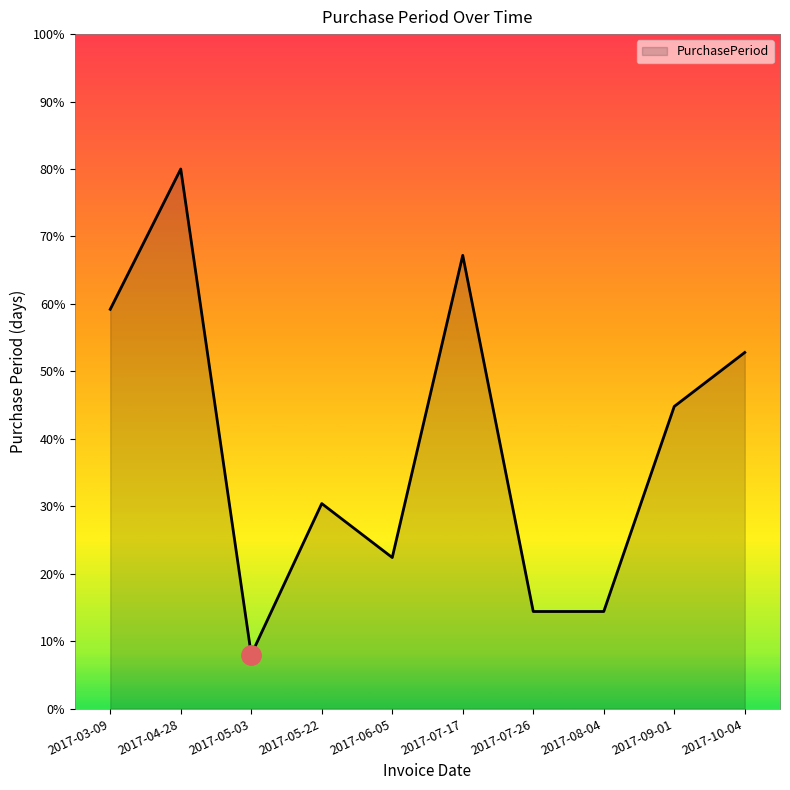

True or false: there are more than 0 points higher than both neighbors.

True